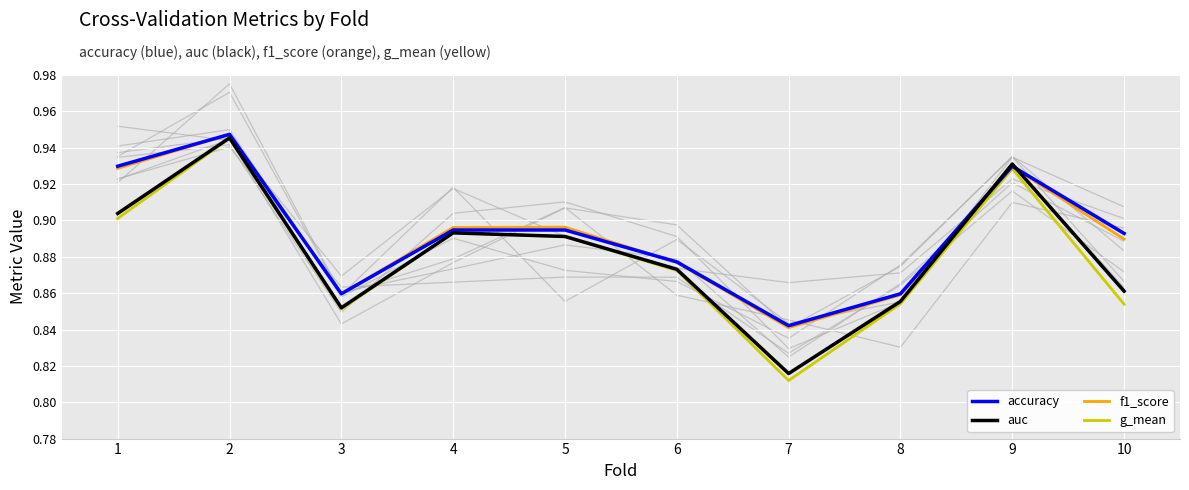

How many lines are shown in the chart?

4